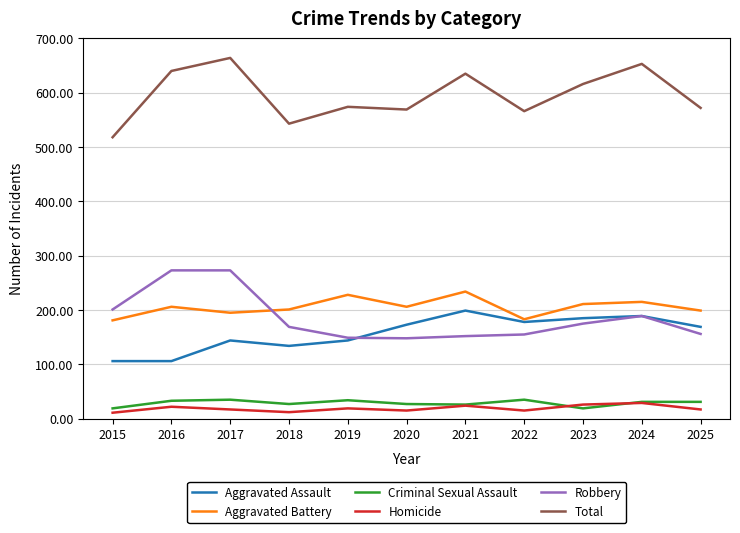

The Total series shows 640 at 2016. True or false?

True